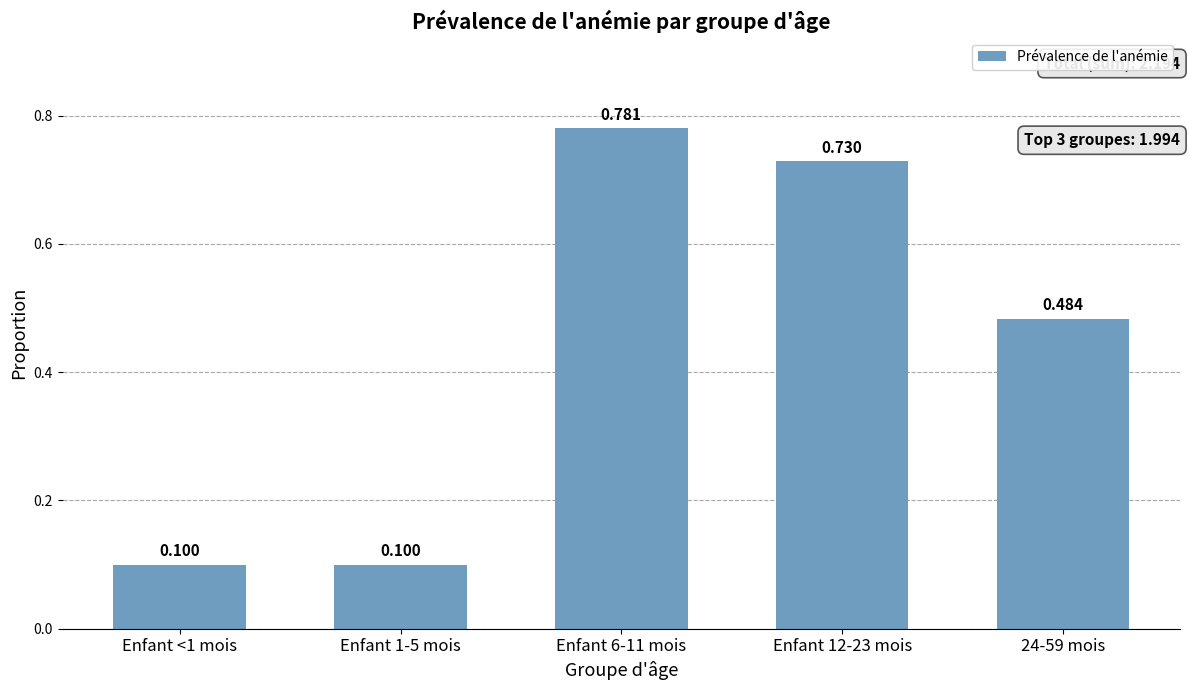

What is the change in value from Enfant <1 mois to Enfant 6-11 mois?

+0.7